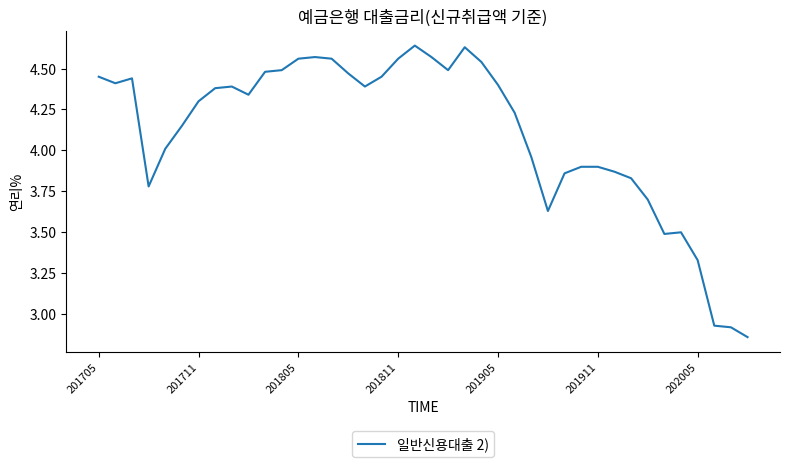

At which label does the data first exceed 4?

201705